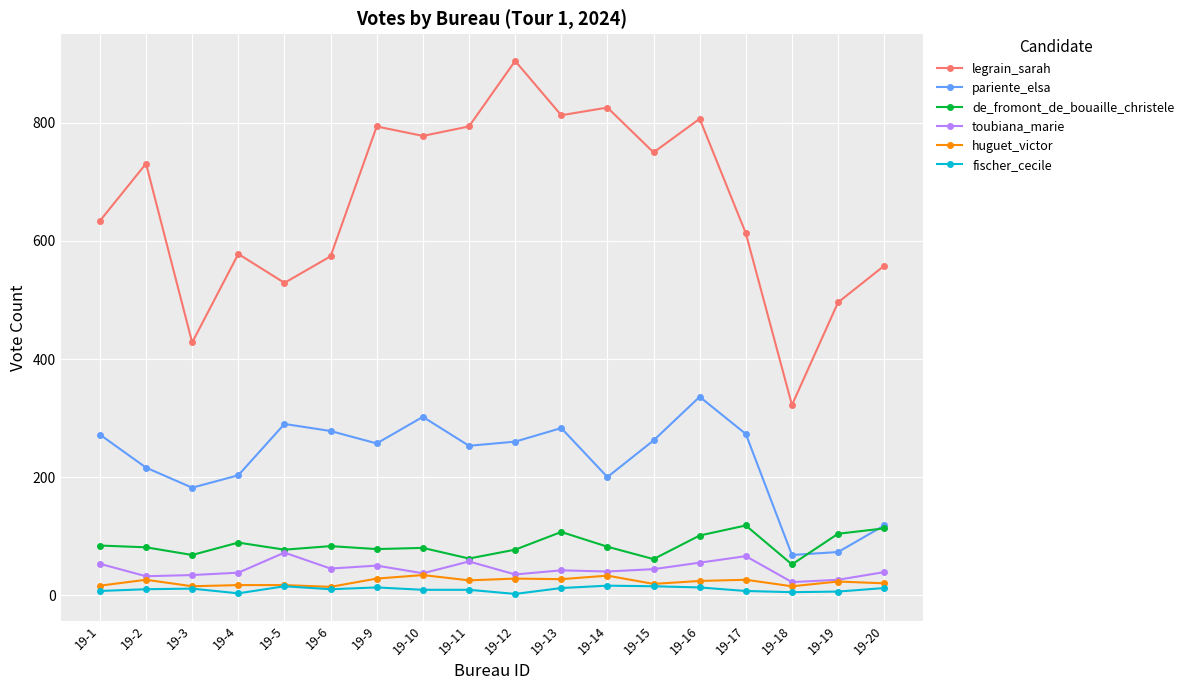

What is the greatest value displayed?

905